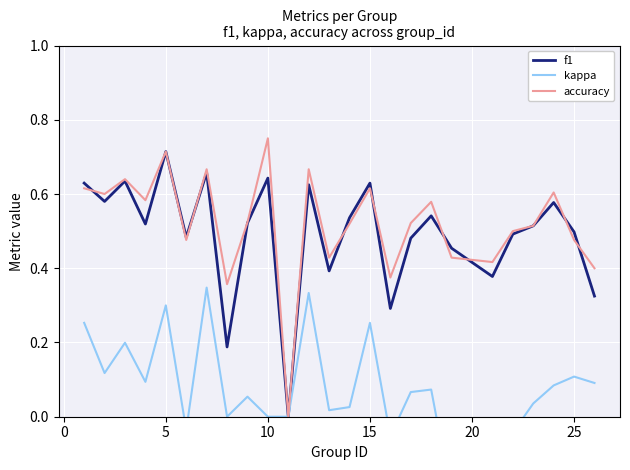

The value of f1 at 18 is 0.7. True or false?

False